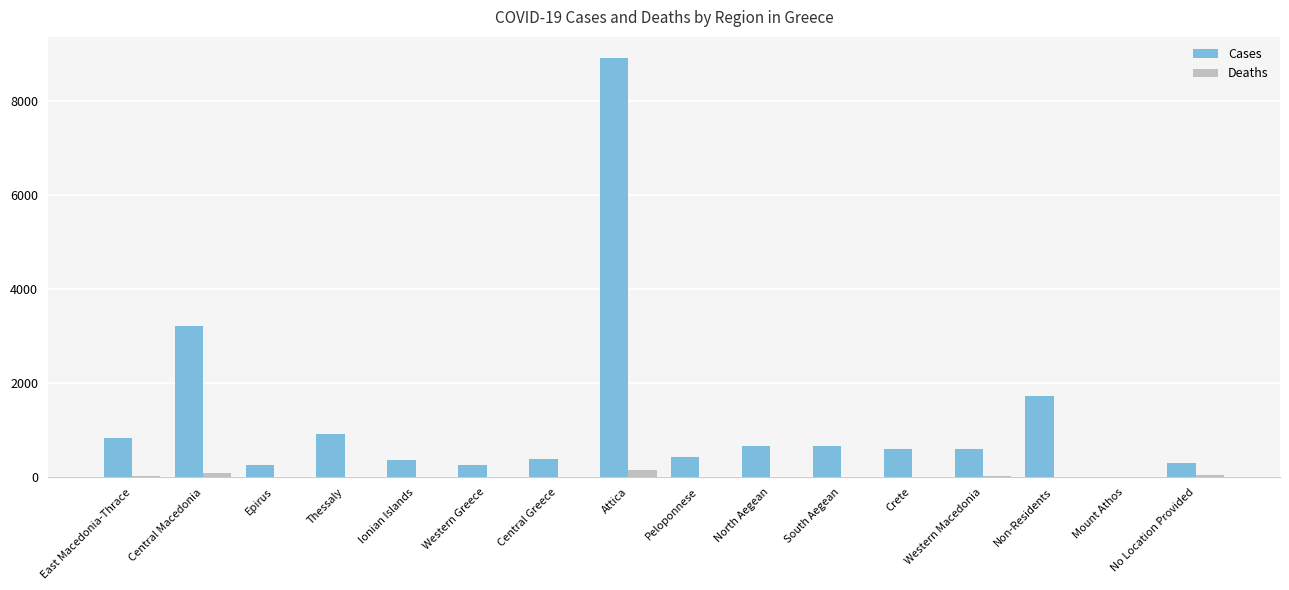

Which series has the largest total across all categories?

Cases